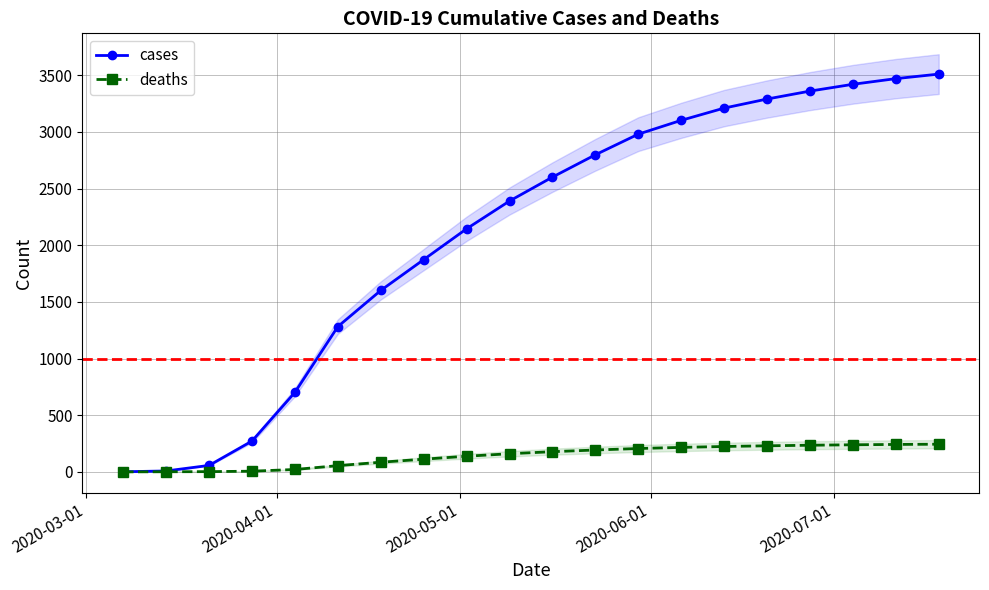

How many lines are shown in the chart?

2